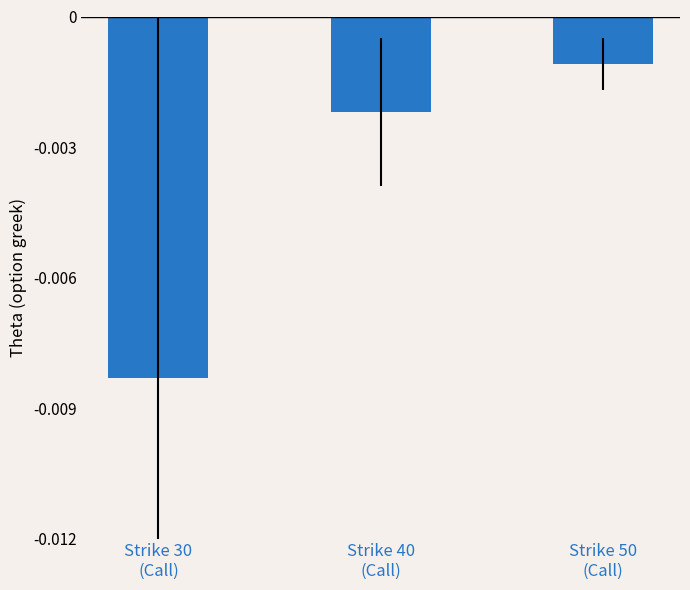

At which label is the value closest to 0?

Strike 50
(Call)